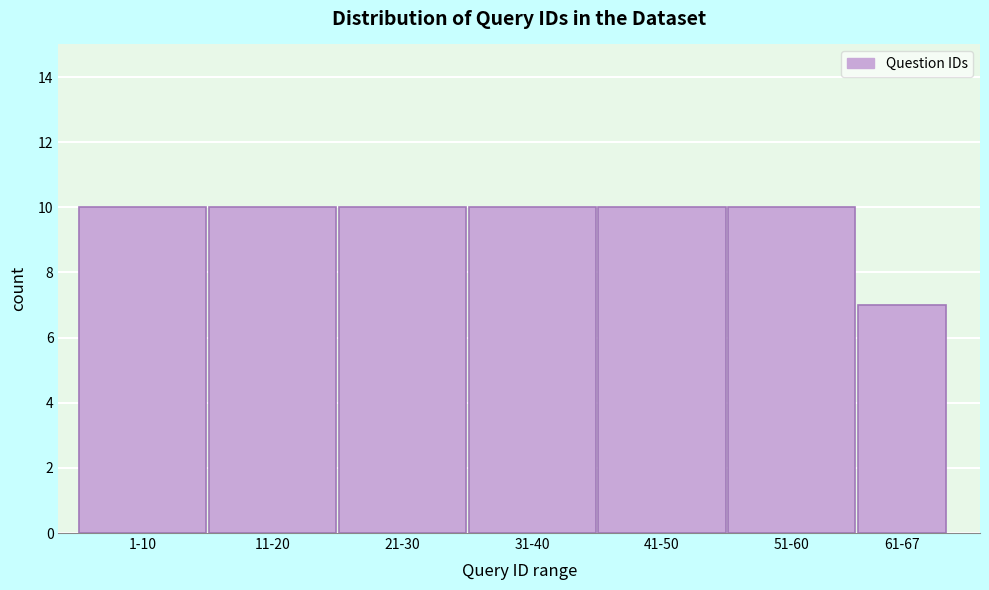

Reading left to right, transcribe all the data shown in this chart.

10	10	10	10	10	10	7